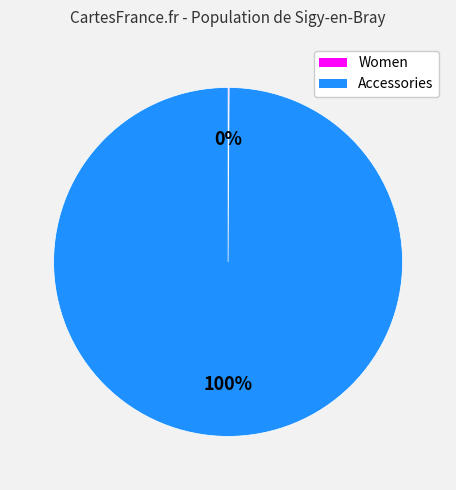

Does any single category account for the majority?

Yes